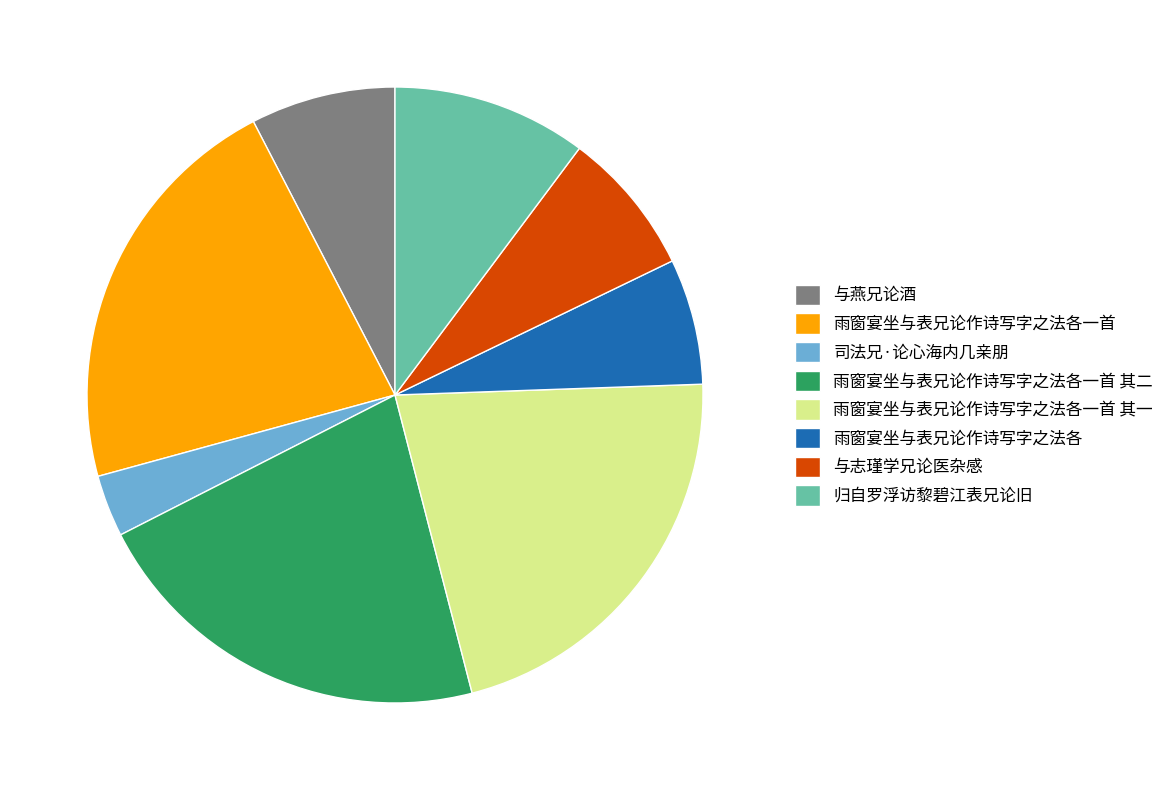

Approximately how many times larger is the value at 雨窗宴坐与表兄论作诗写字之法各一首 其二 compared to 雨窗宴坐与表兄论作诗写字之法各?

3.3